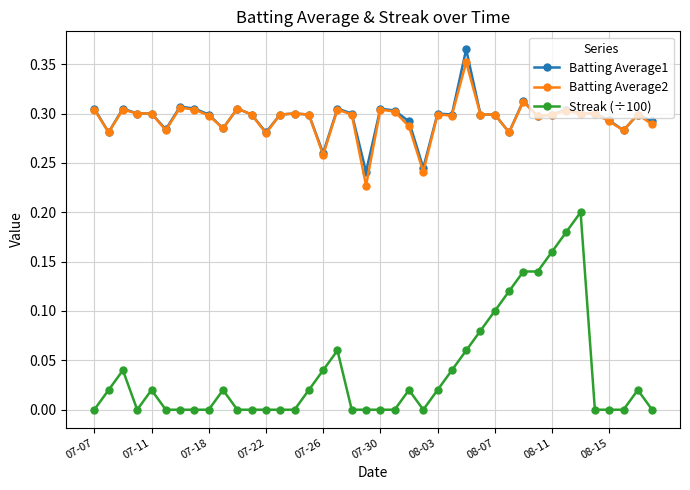

True or false: Batting Average1 and Streak (÷100) cross at least once.

False